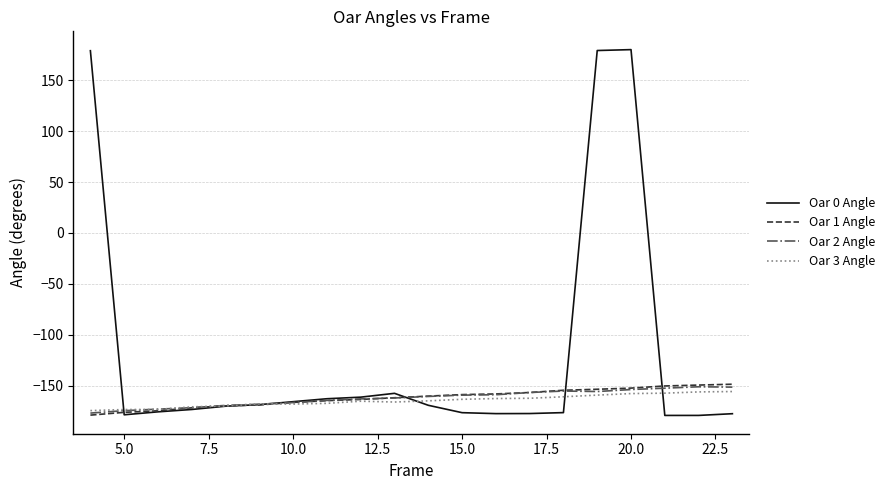

What is the sum of all Oar 0 Angle values?

-2387.2